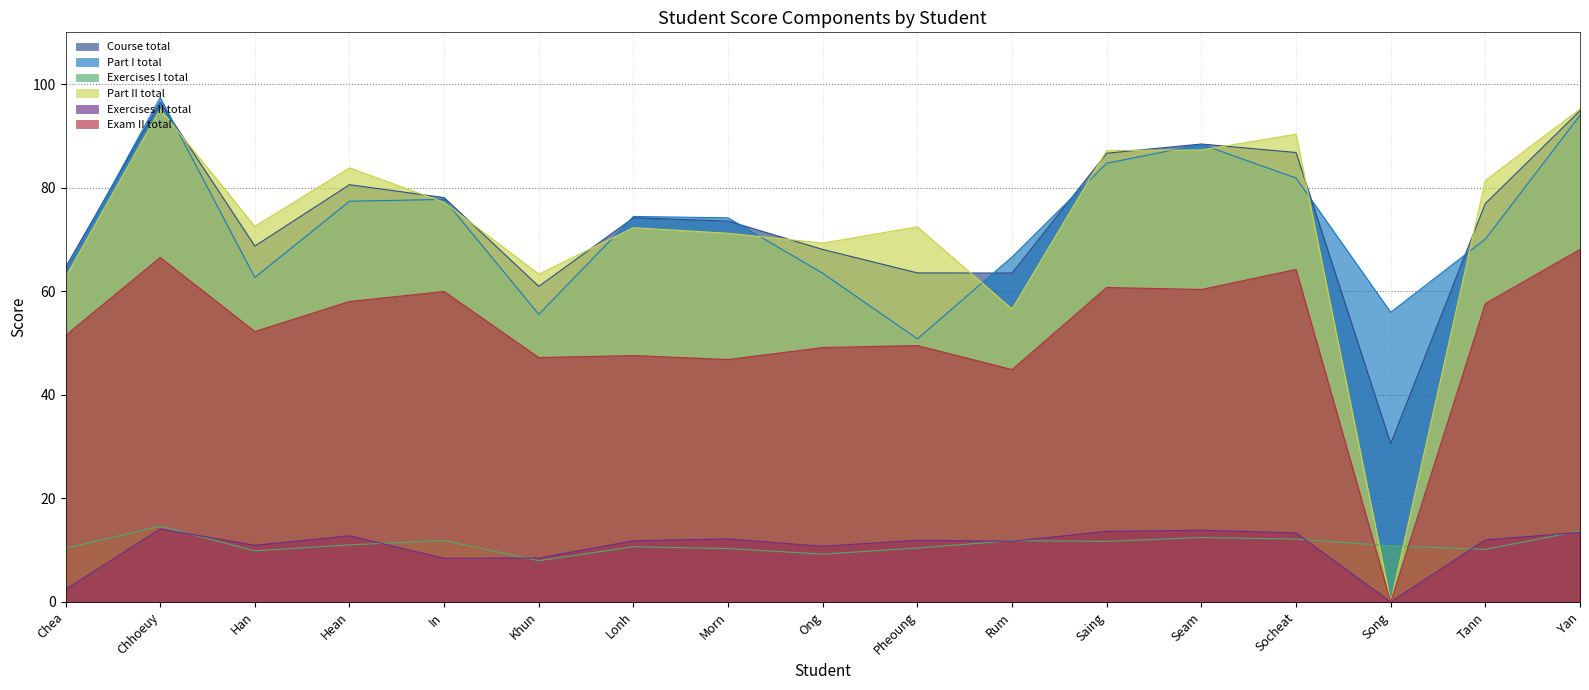

At which category is the sum across all series the highest?

Chhoeuy